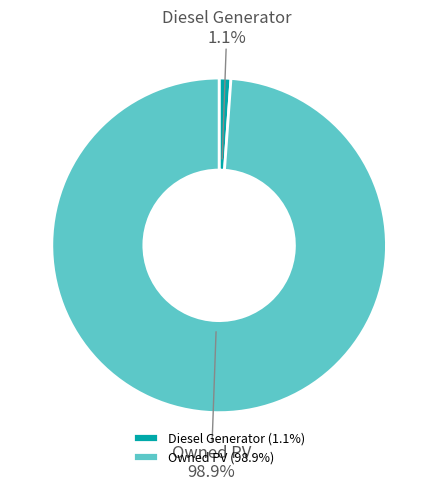

How much of the chart is everything except Owned PV?

1.1%